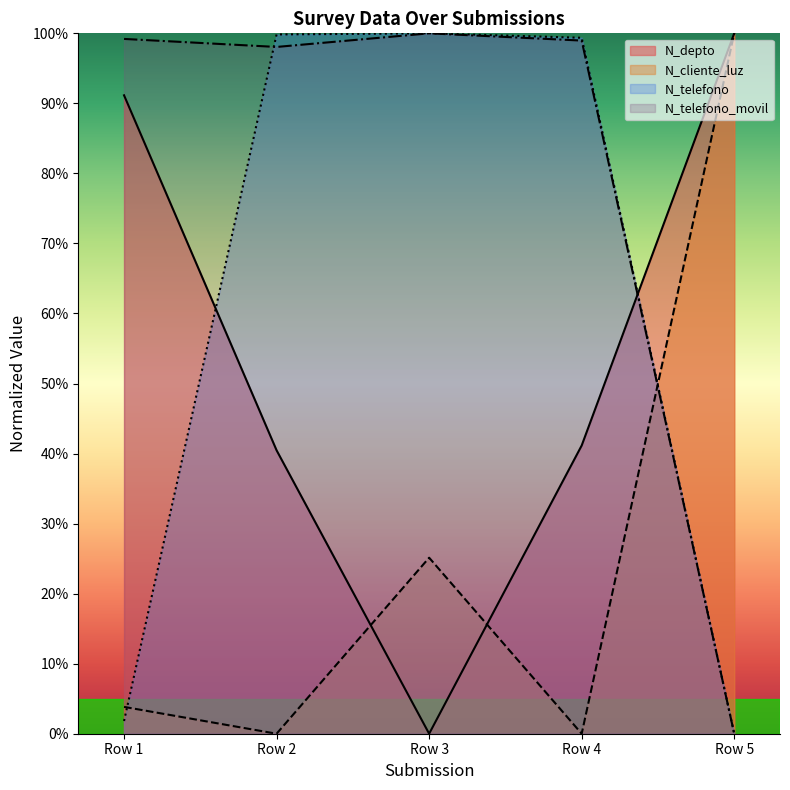

How many times do N_cliente_luz and N_telefono_movil cross each other?

1